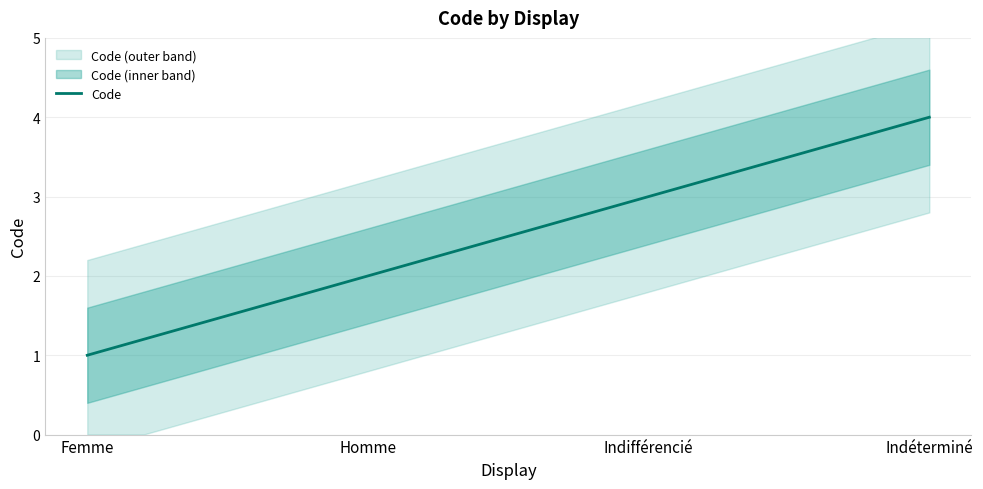

Where does the data first go above 3?

Indéterminé